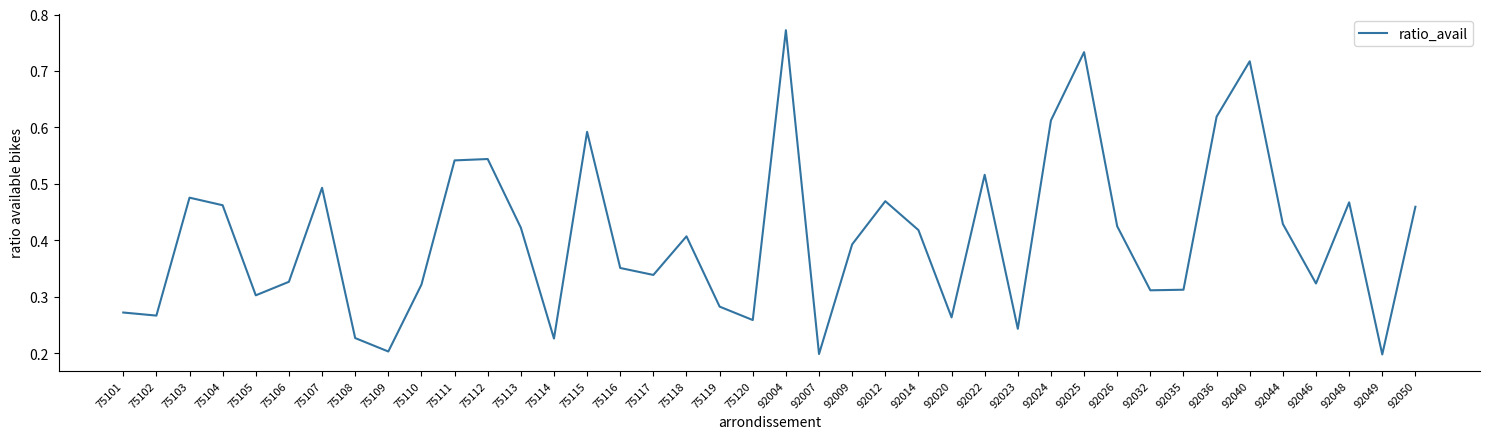

Is it true that the value at 92023 is 0.4?

False